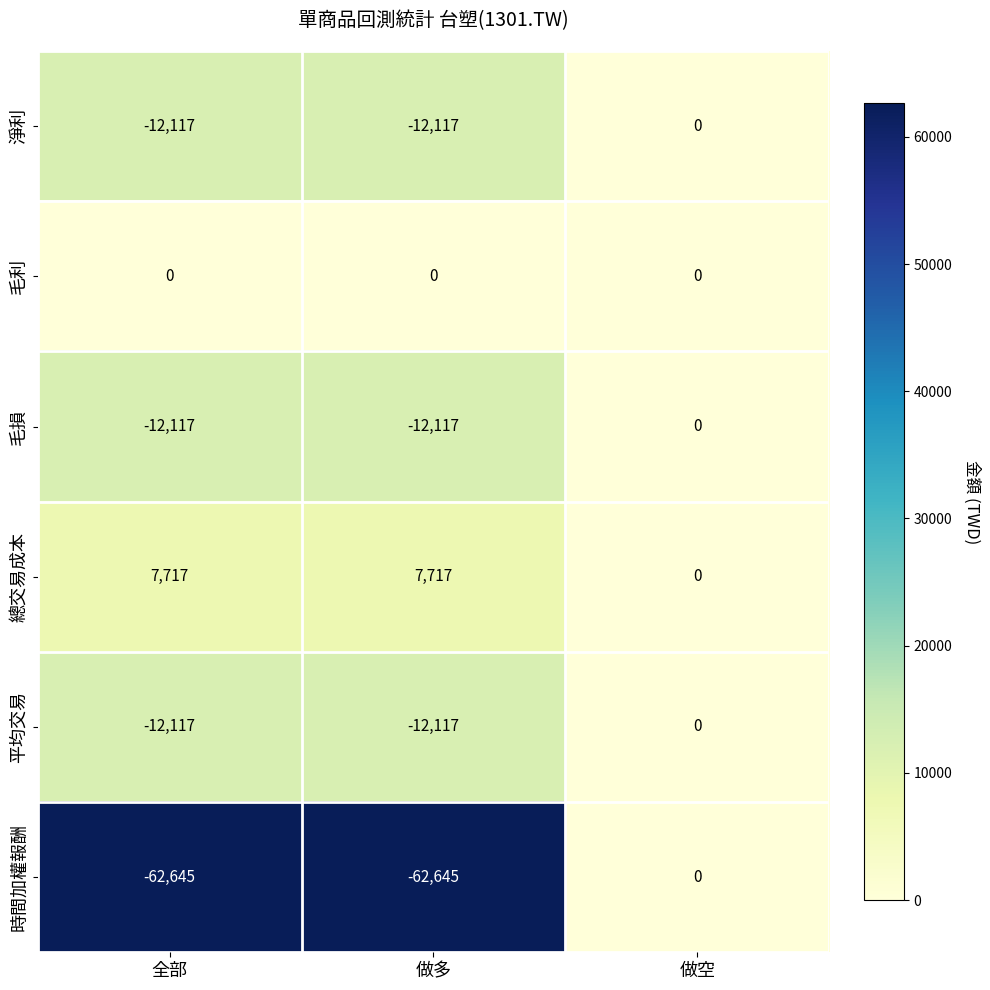

What is the difference between the 平均交易 values at 全部 and 做空?

12117